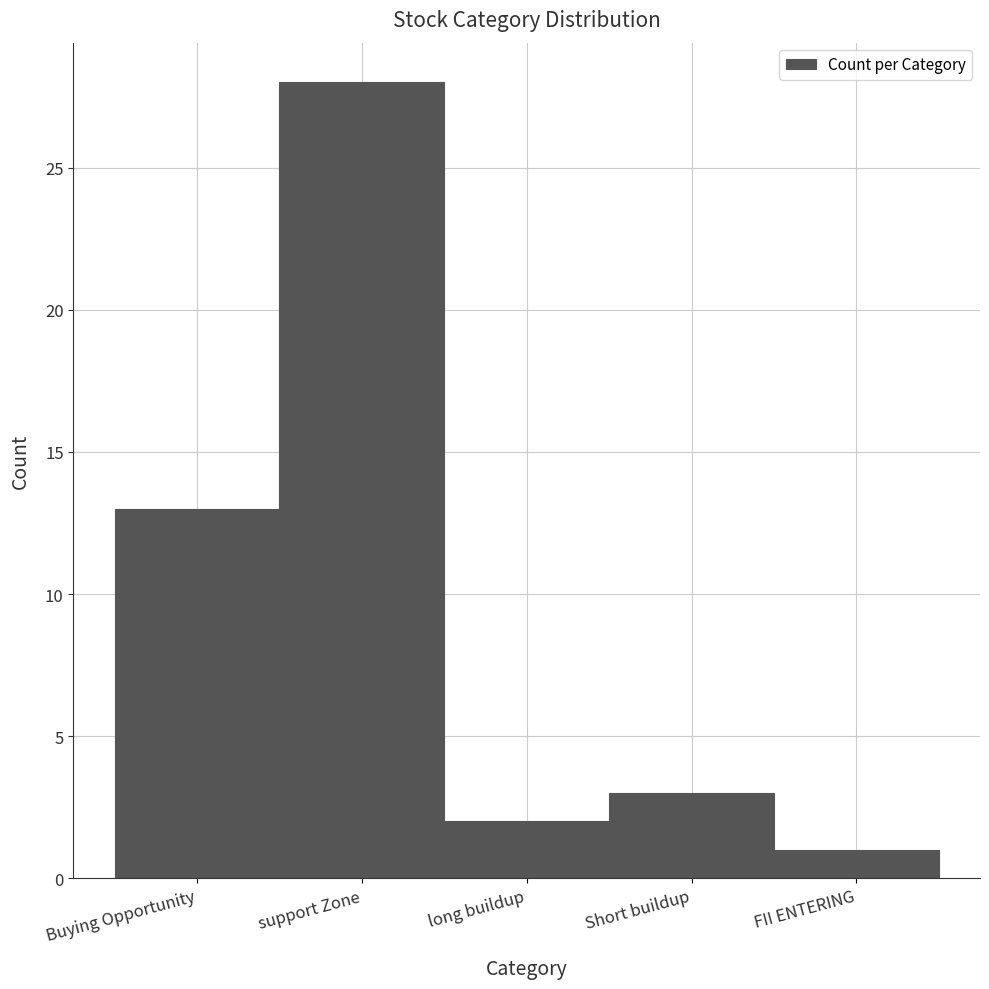

Reading left to right, extract all data points from this chart.

Buying Opportunity=13	support Zone=28	long buildup=2	Short buildup=3	FII ENTERING=1